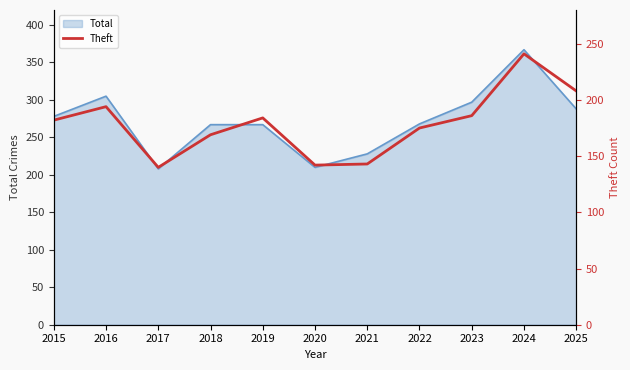

What is the minimum value for Total?

208